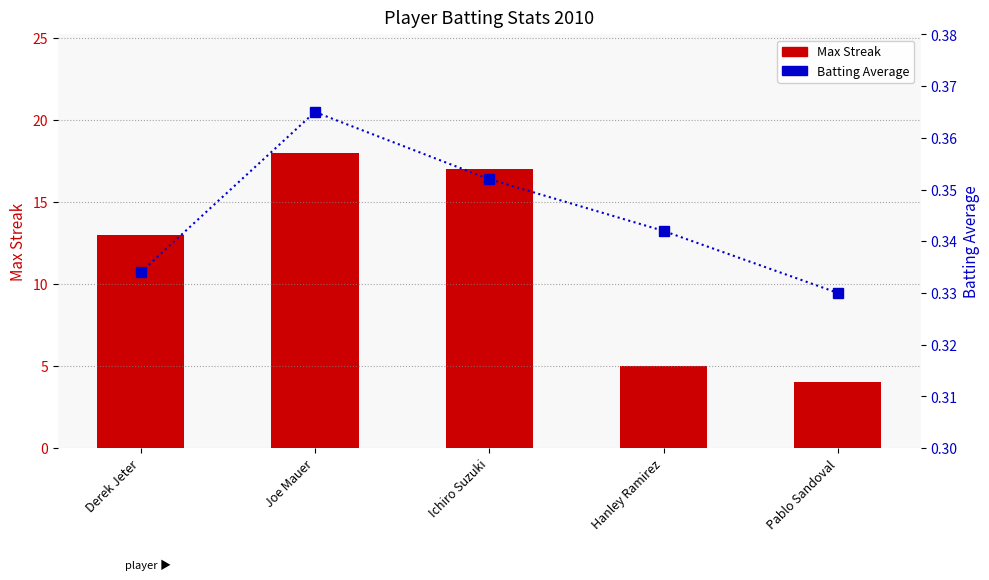

Which series has the largest total across all categories?

Max Streak